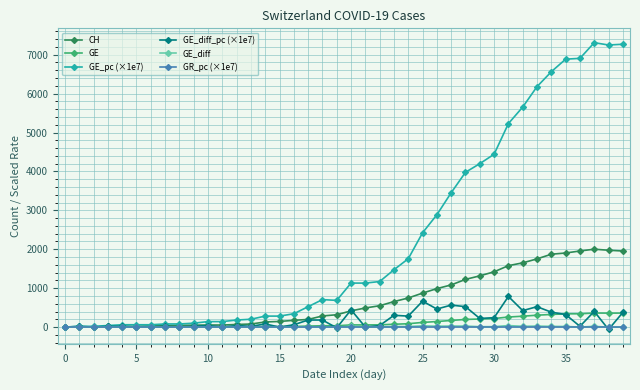

Which series has the largest range (max minus min)?

GE_pc (×1e7)